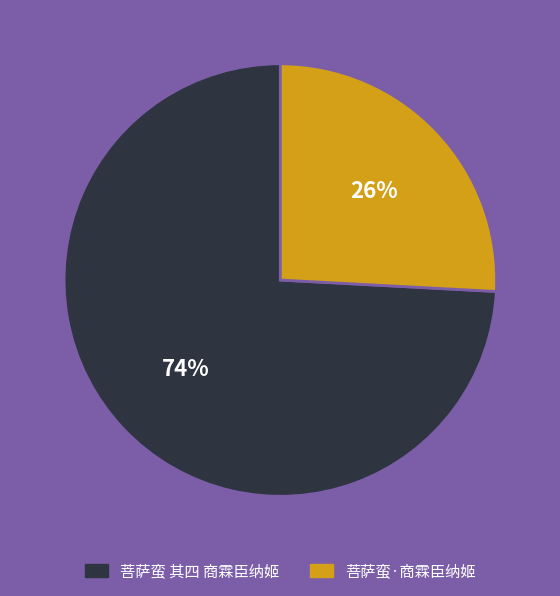

To the nearest percent, what is the difference between the largest and smallest slice percentages?

48%